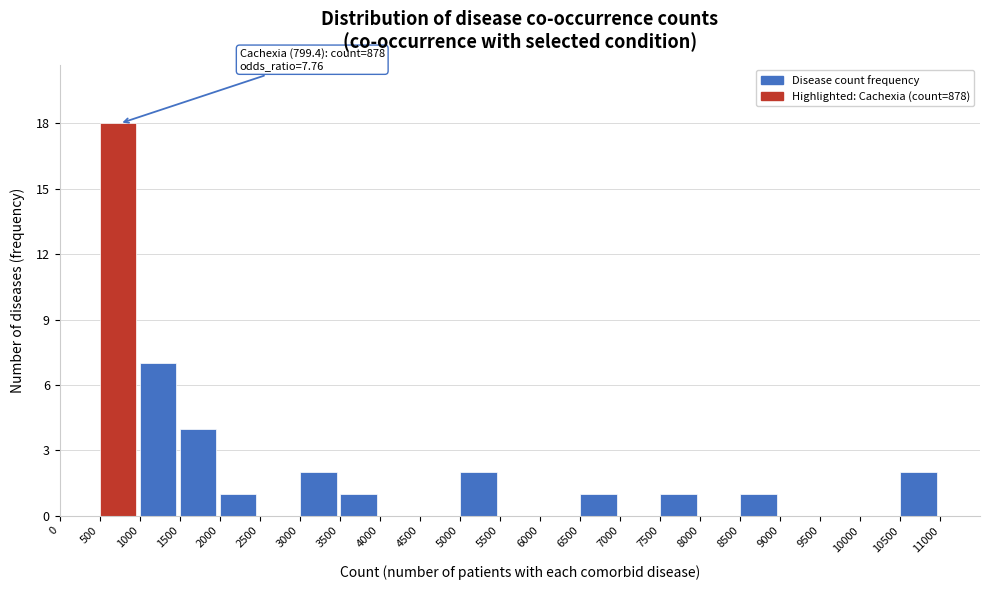

Over which range of the x-axis is the bar tallest?

500 to 1000